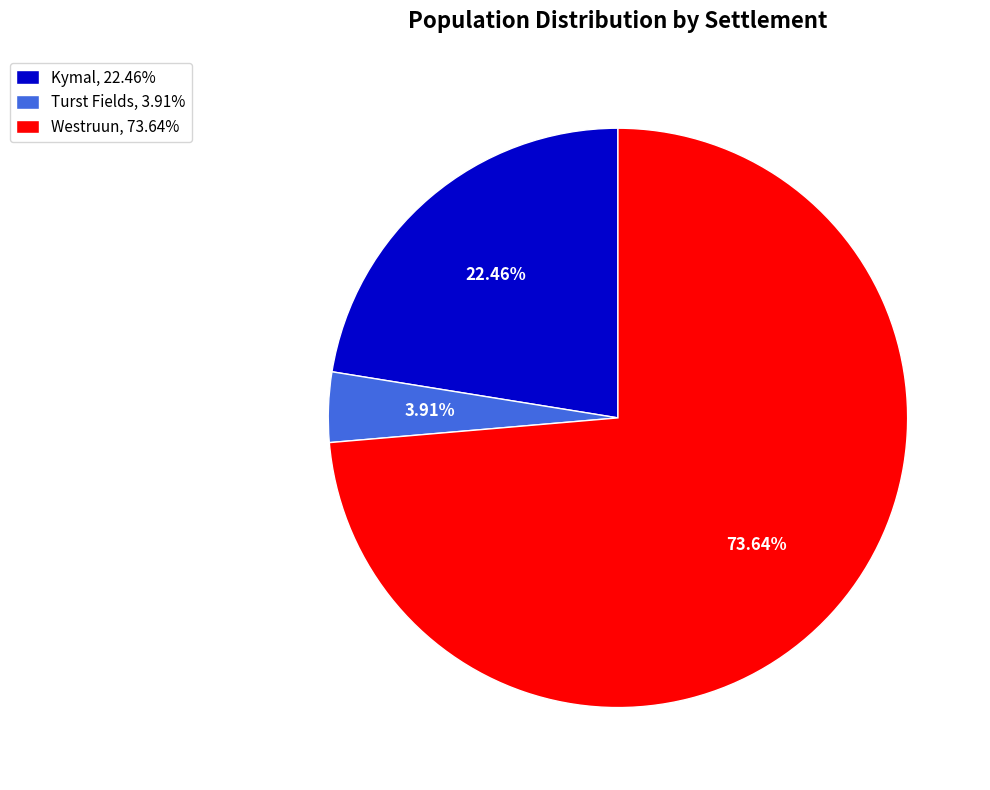

To the nearest percent, what is the difference between the Turst Fields and Kymal slice percentages?

19%